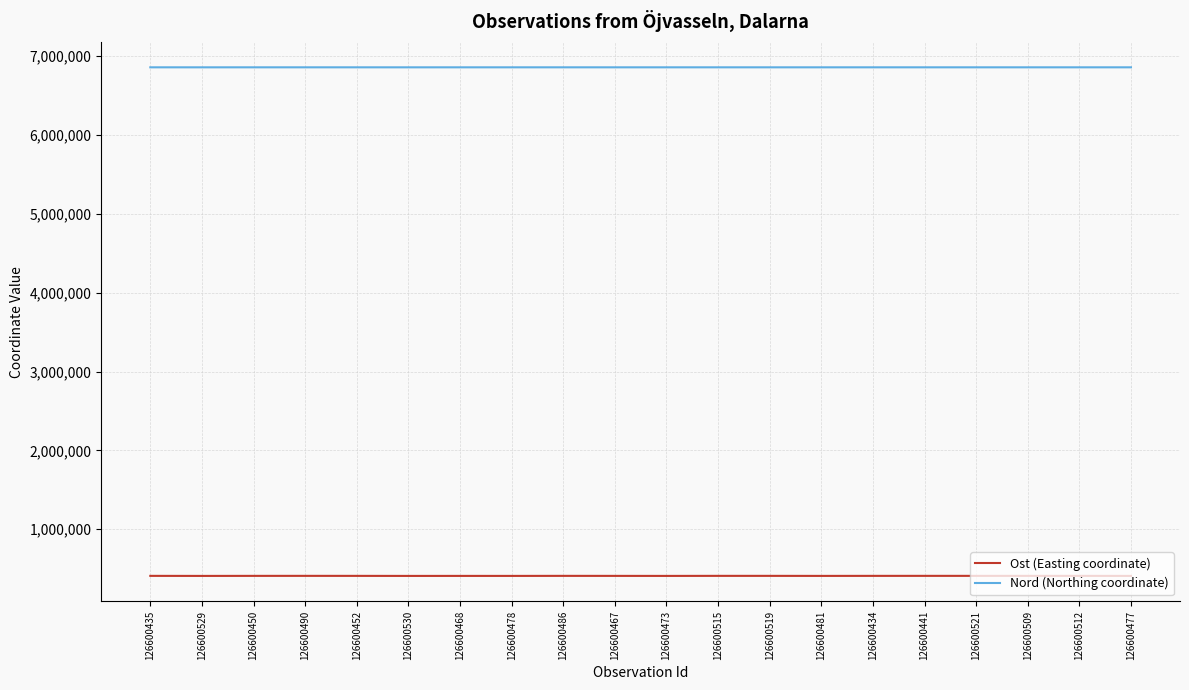

At how many categories does at least one series exceed 6203320?

20